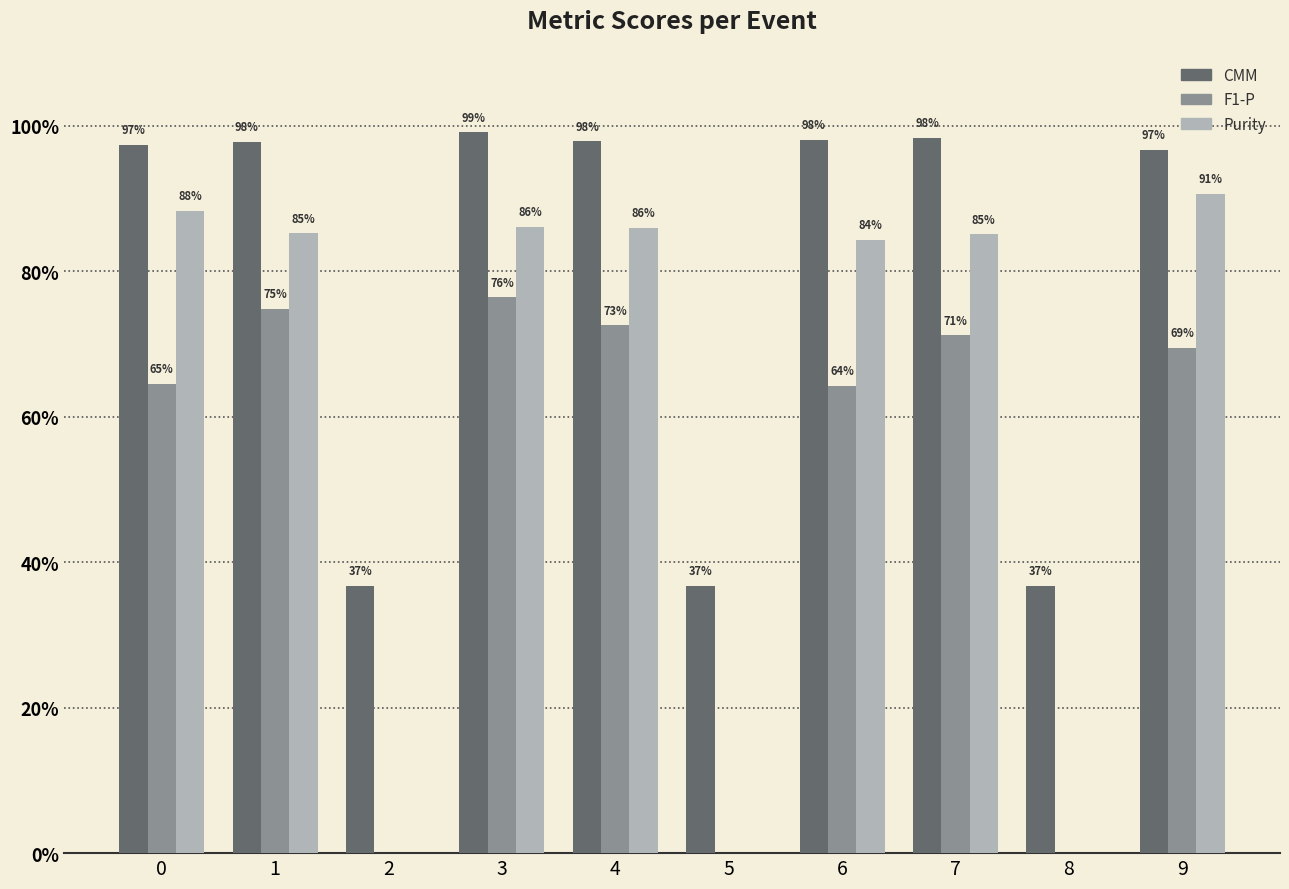

At which category does the chart reach its peak across all series?

3